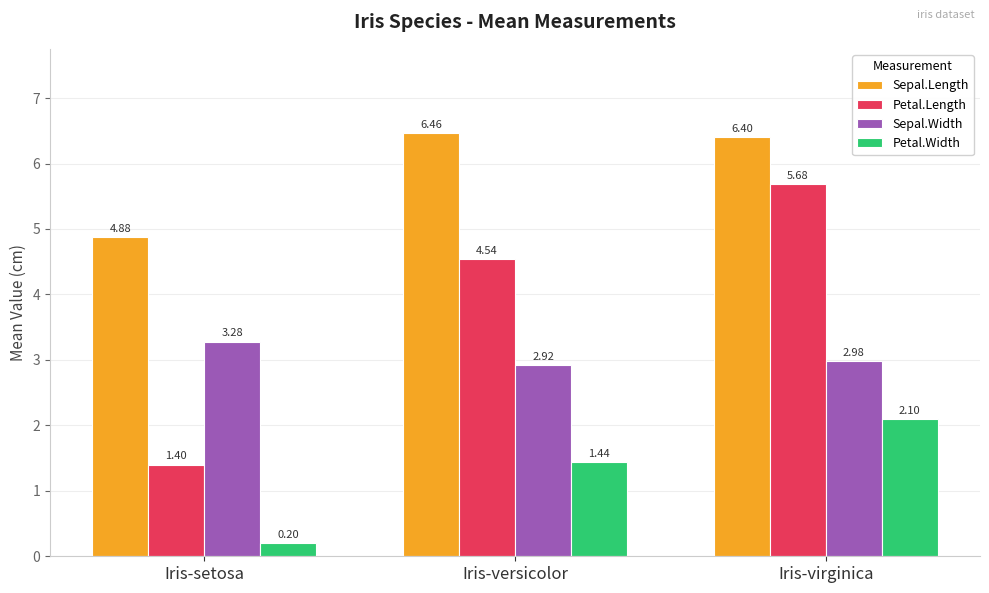

Which category has the highest value across all series?

Iris-versicolor